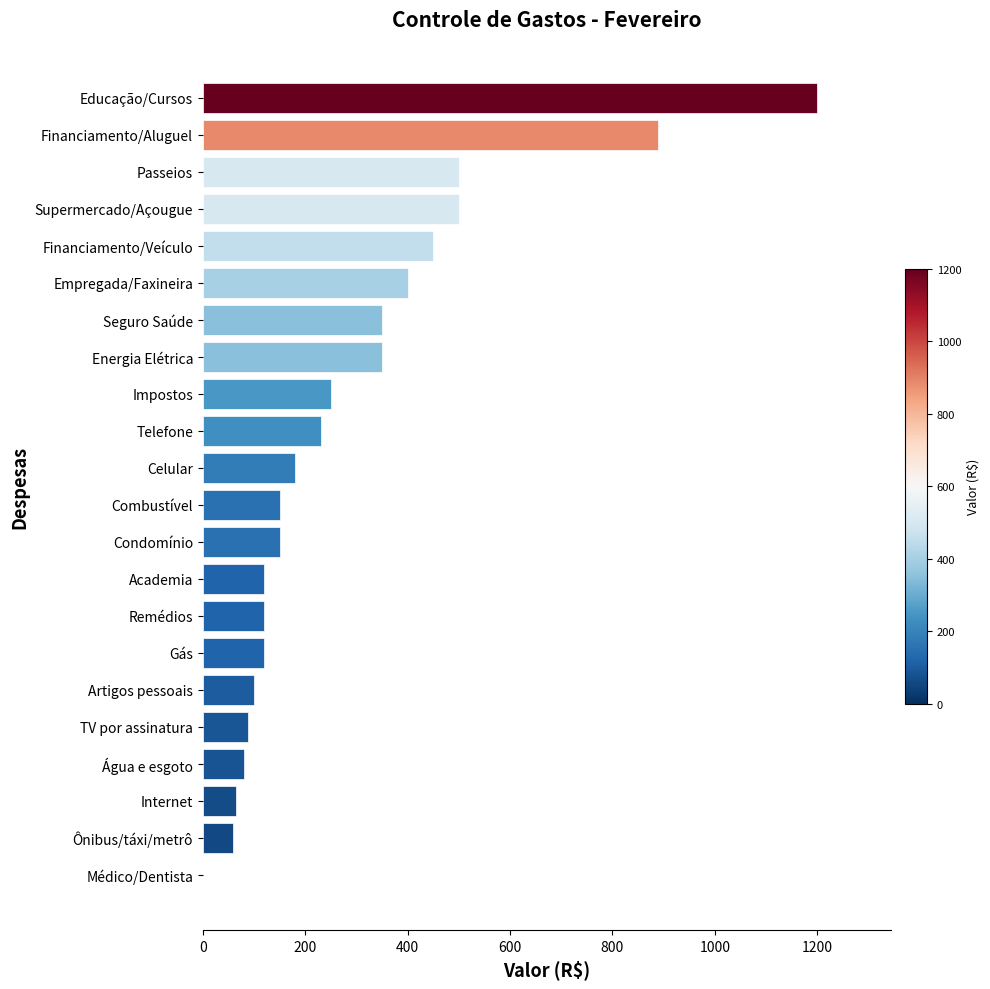

The value at Médico/Dentista is -823. True or false?

False